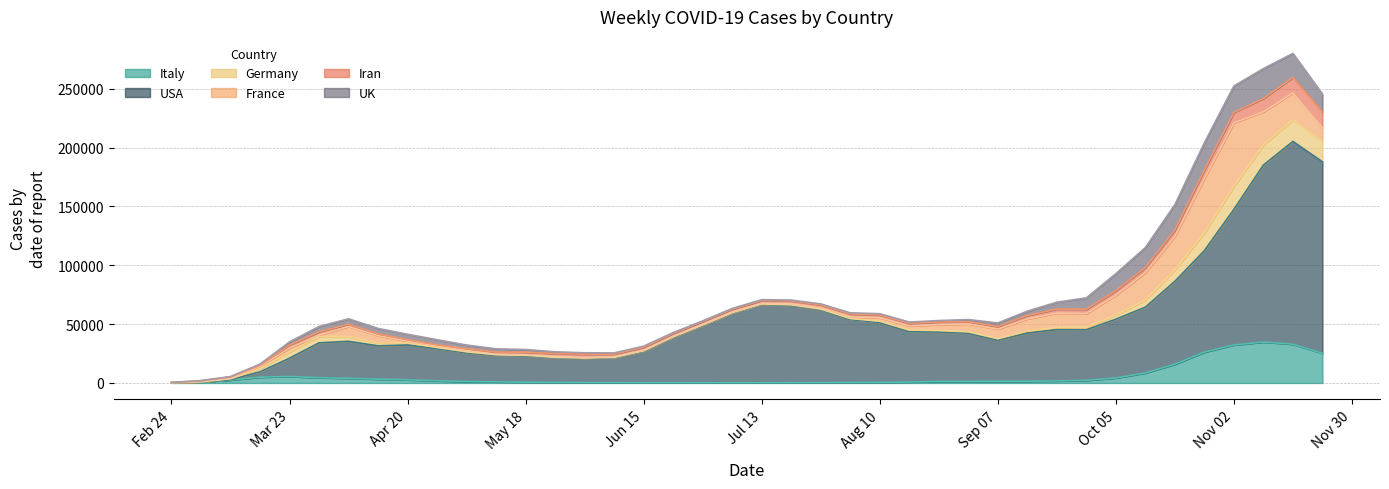

What is the minimum value shown in the chart?

2.3